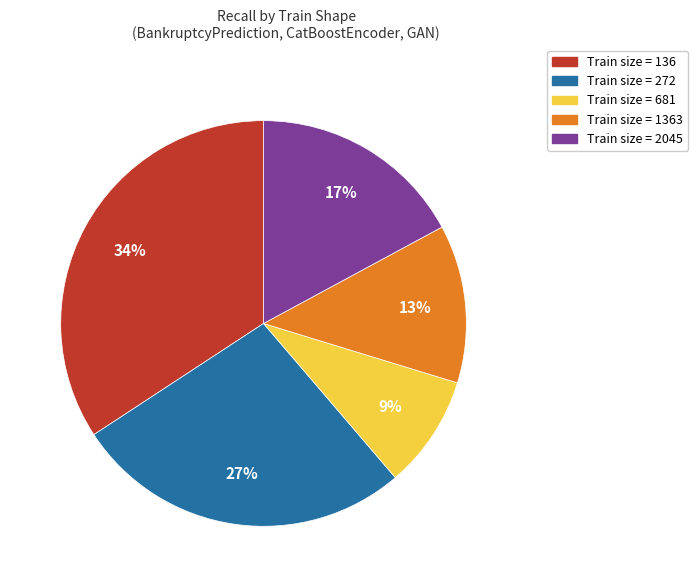

How many slices are in this pie chart?

5